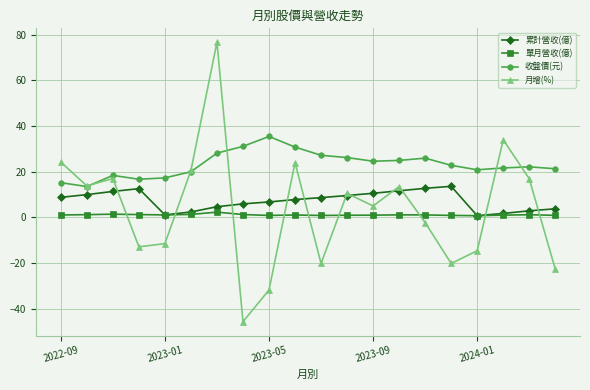

What is the lowest value of the 收盤價(元) series?

13.5